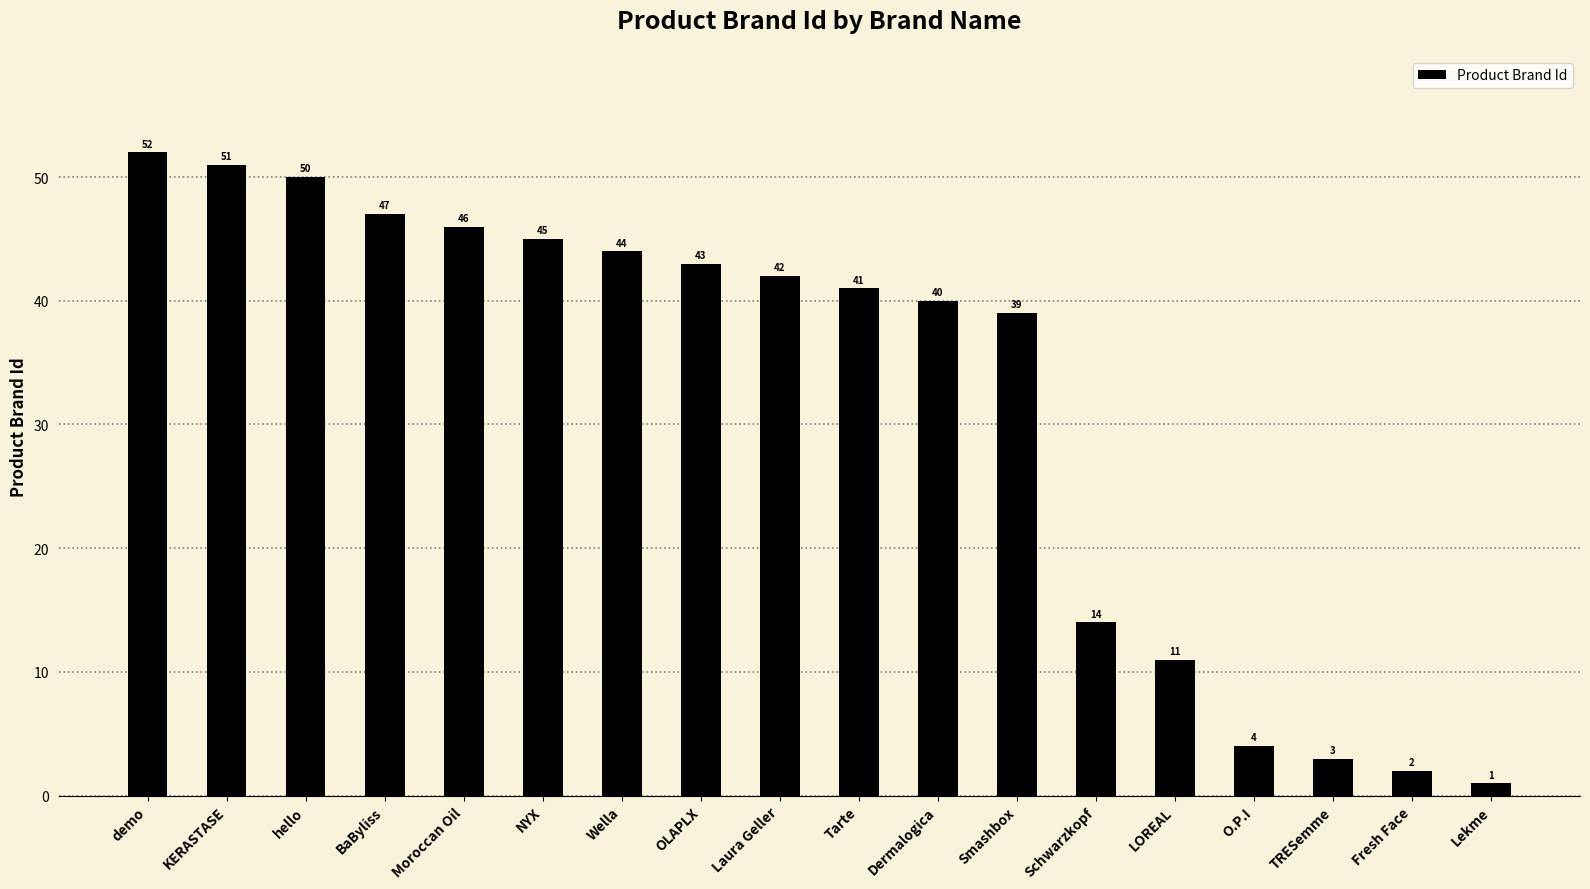

Reading right to left, transcribe all the data shown in this chart.

1	2	3	4	11	14	39	40	41	42	43	44	45	46	47	50	51	52